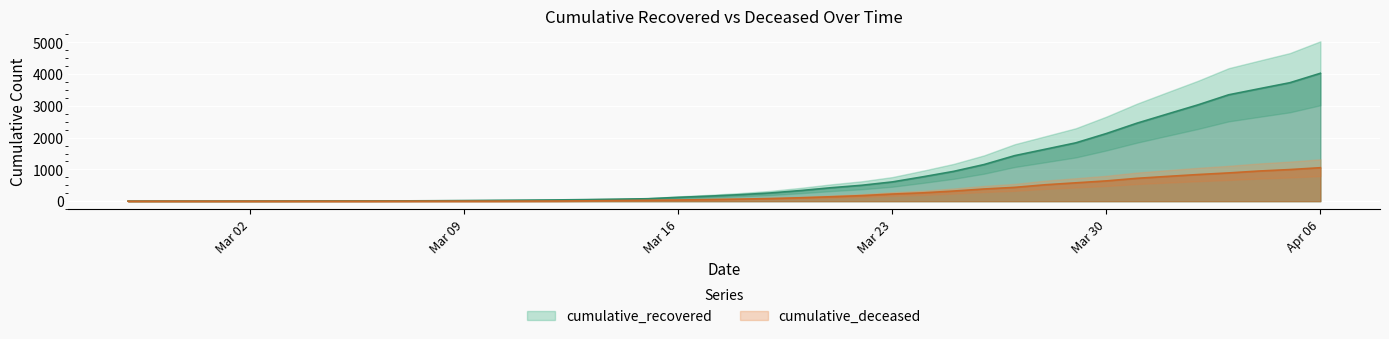

True or false: cumulative_recovered has more than 0 points higher than both neighbors.

False